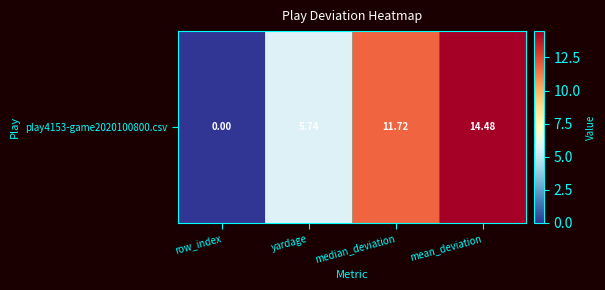

What is the difference between the second highest and second lowest values?

6.0